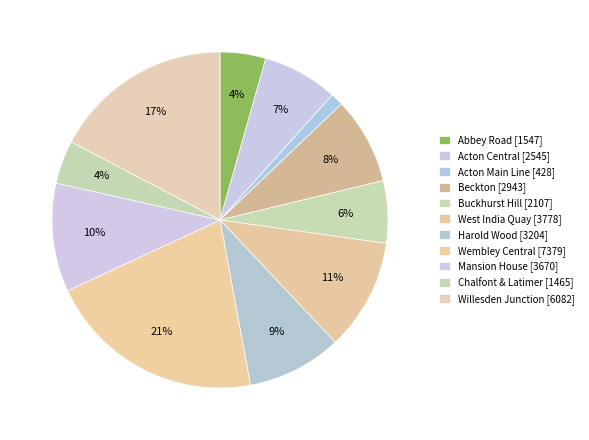

To the nearest percent, what is the difference between the largest and smallest slice percentages?

20%